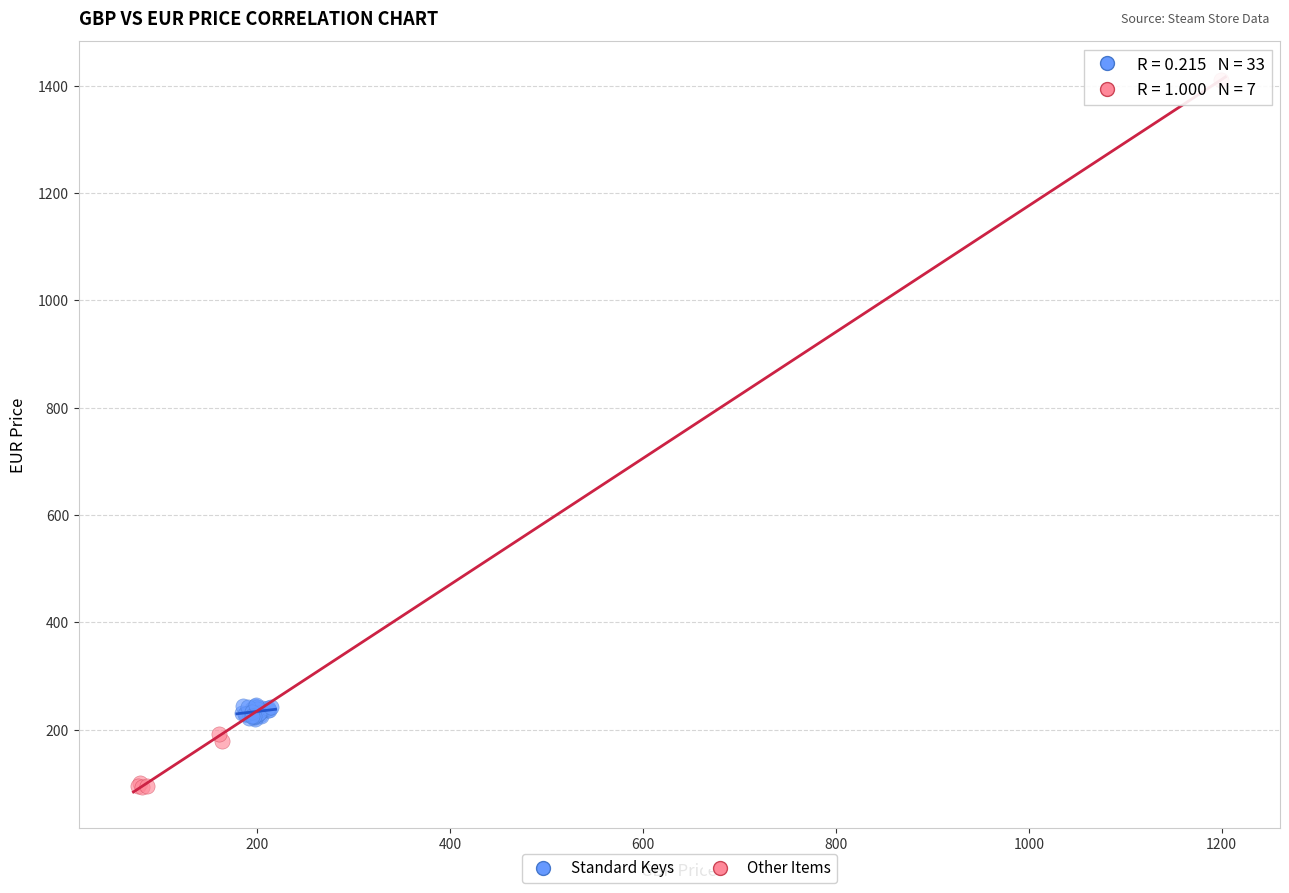

Which series reaches the minimum Y coordinate?

Other Items